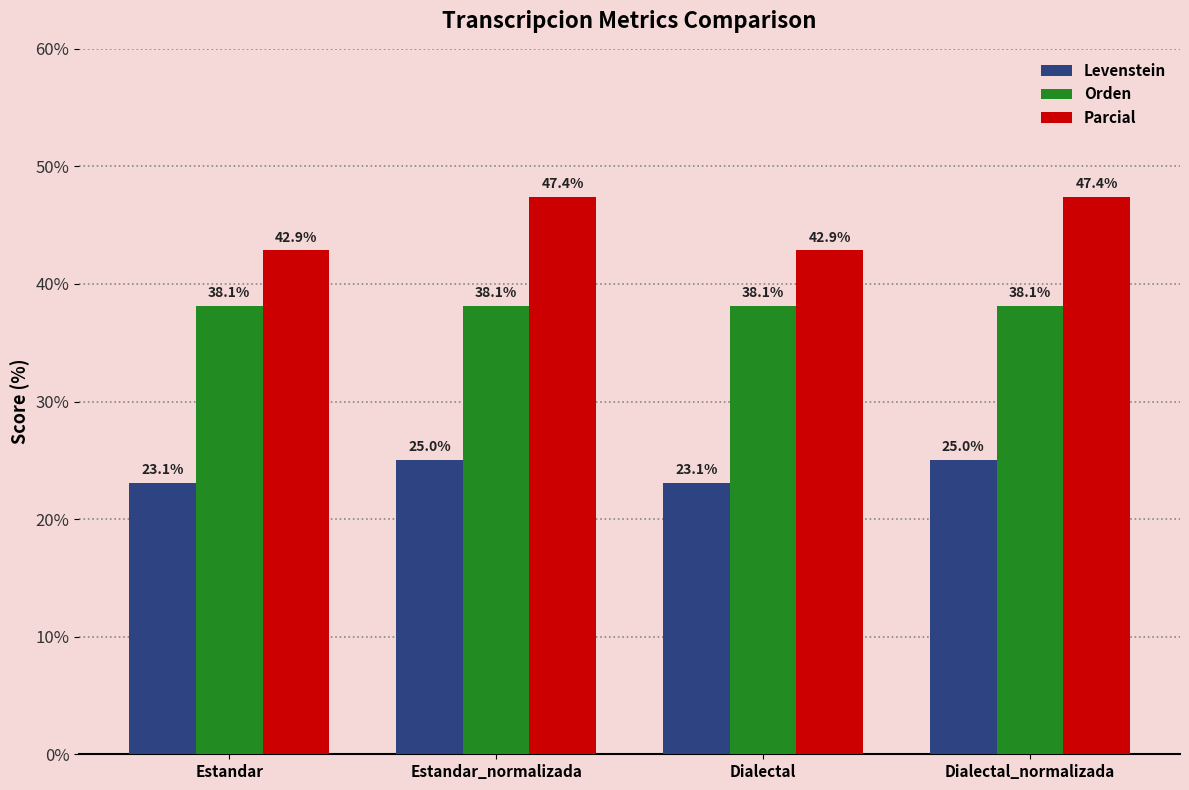

Is the value of Levenstein at Dialectal_normalizada greater than the value of Parcial at Dialectal?

No